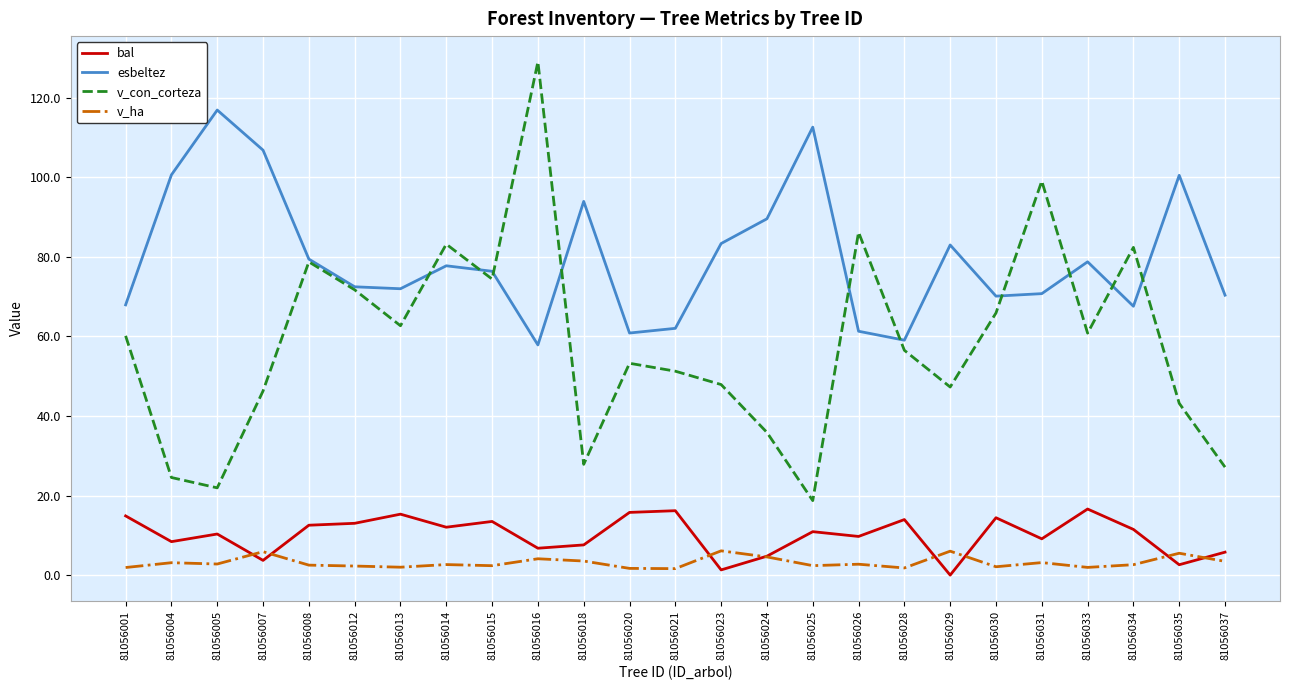

How many values in bal are above zero?

24